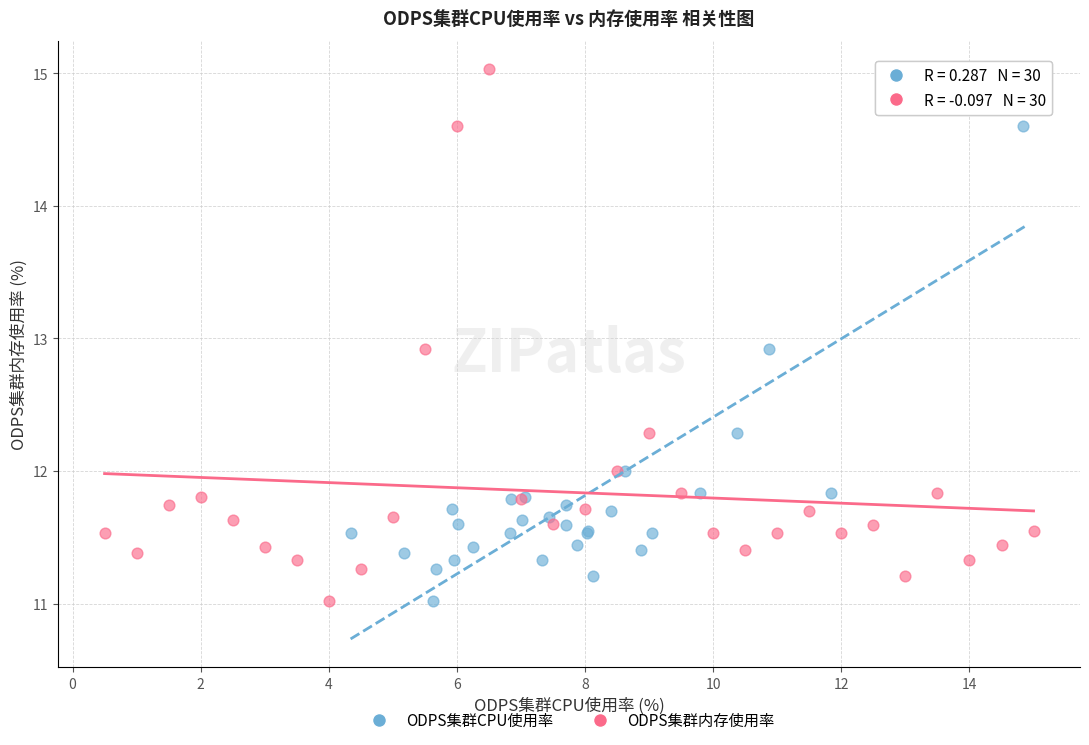

What are all the series names shown in the legend?

ODPS集群CPU使用率, ODPS集群内存使用率